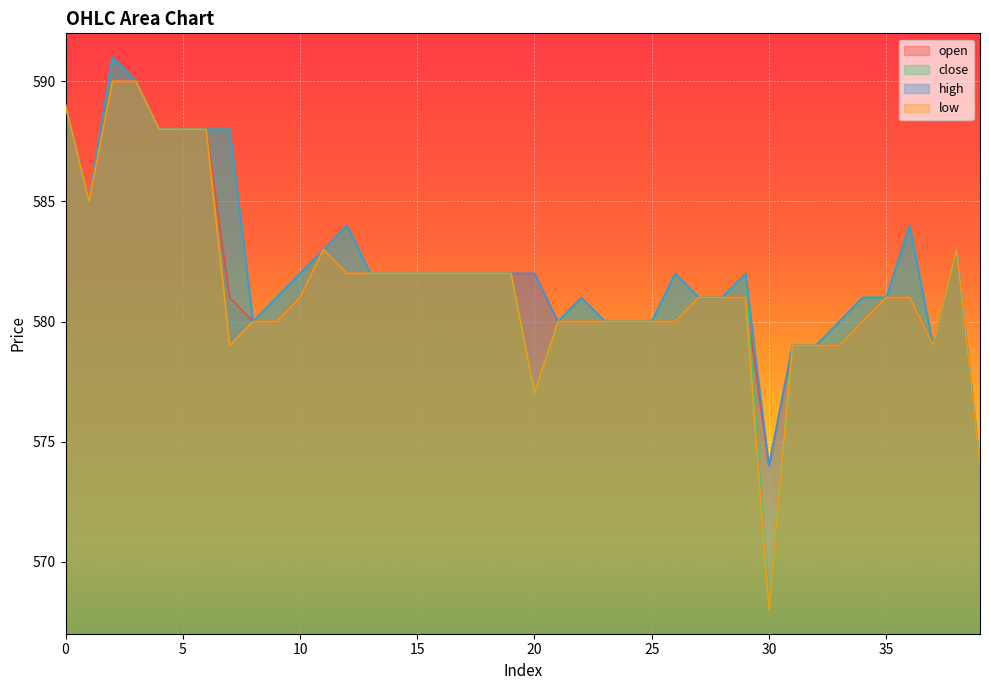

Rank the categories by high value from highest to lowest.

2, 3, 0, 4, 5, 6, 7, 1, 12, 36, 11, 38, 10, 13, 14, 15, 16, 17, 18, 19, 20, 26, 29, 9, 22, 27, 28, 34, 35, 8, 21, 23, 24, 25, 33, 31, 32, 37, 30, 39